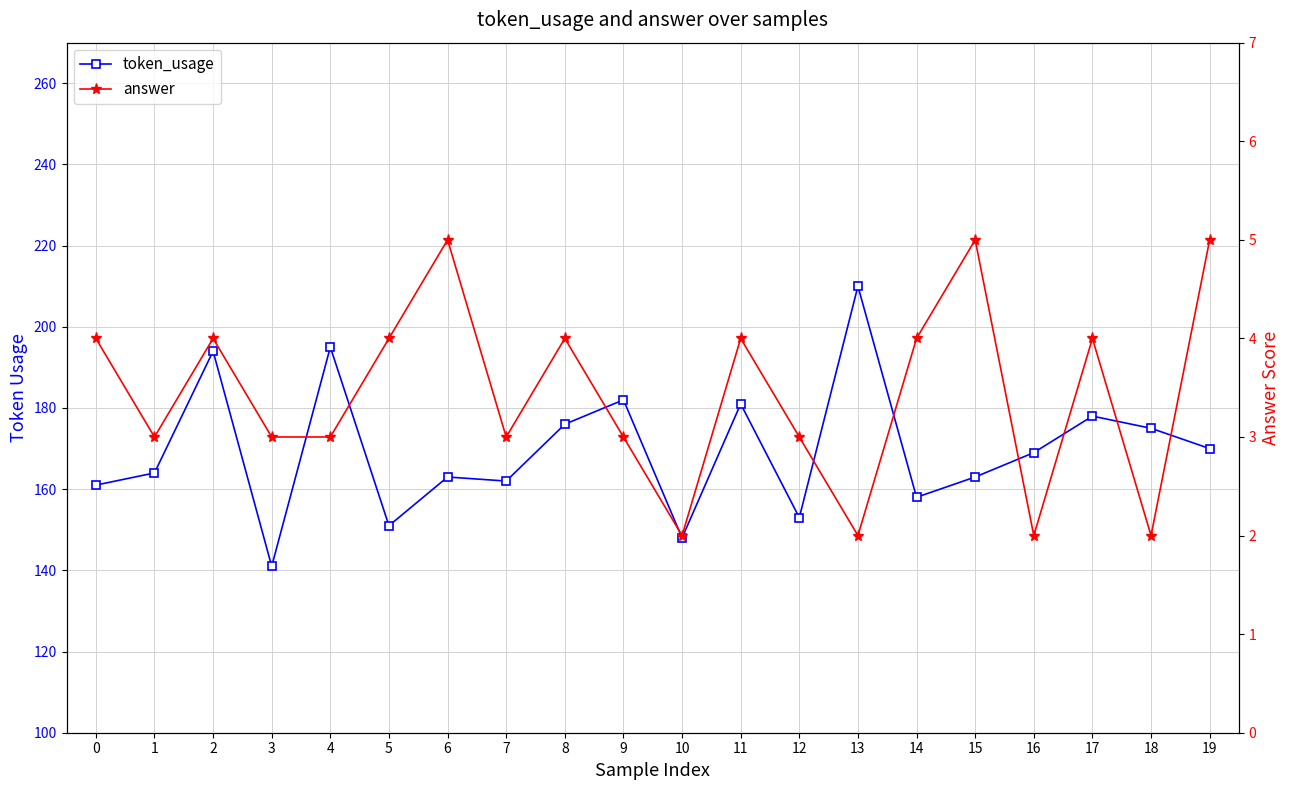

What value does the answer series have at 13?

2